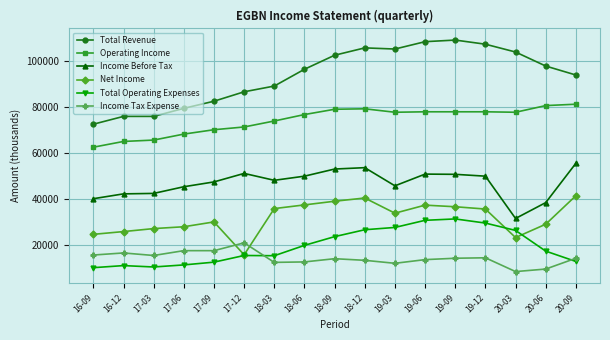

At which label does Net Income reach its peak?

20-09